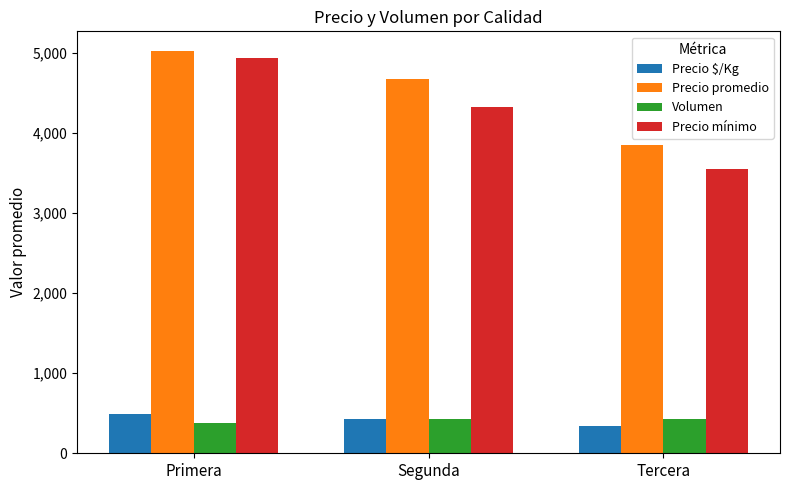

What is the label of the 3rd bar from the right?

Primera